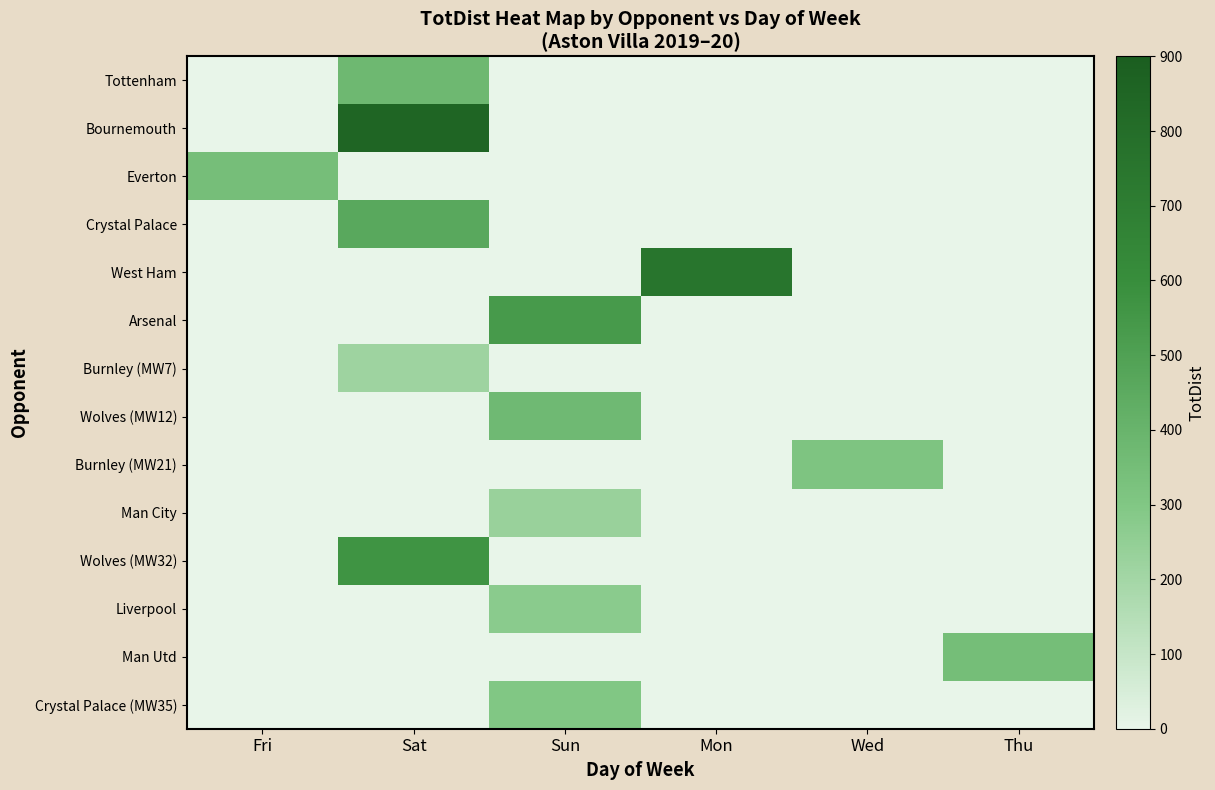

Rank the series by their maximum value, from lowest to highest.

Burnley (MW7), Man City, Liverpool, Crystal Palace (MW35), Burnley (MW21), Everton, Man Utd, Wolves (MW12), Tottenham, Crystal Palace, Arsenal, Wolves (MW32), West Ham, Bournemouth